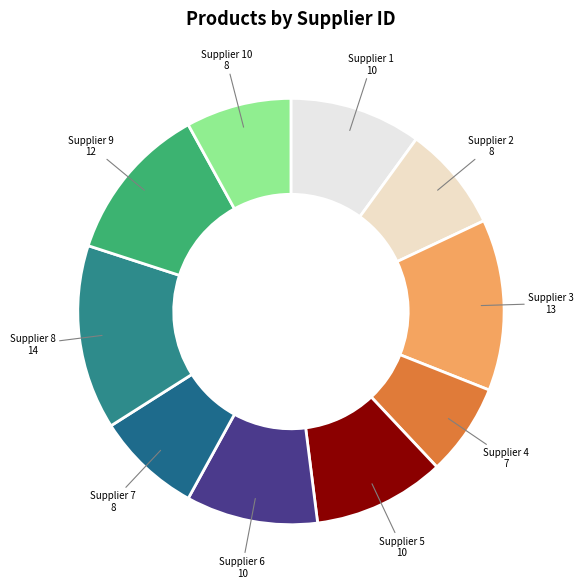

Approximately how many times larger is the value at Supplier 2 compared to Supplier 7?

1.0